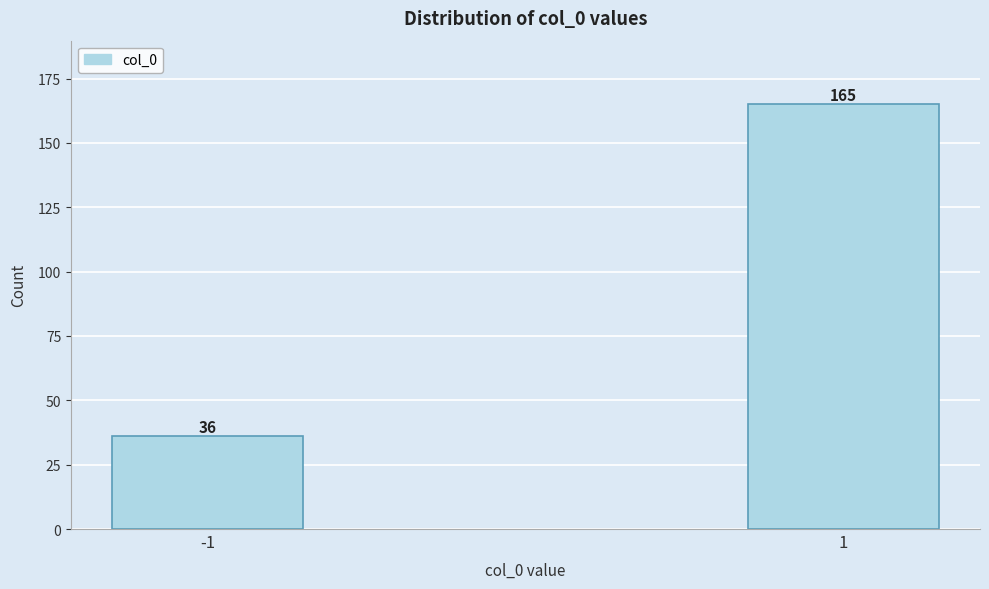

Reading left to right, what are all the values shown in this chart?

-1=36	1=165